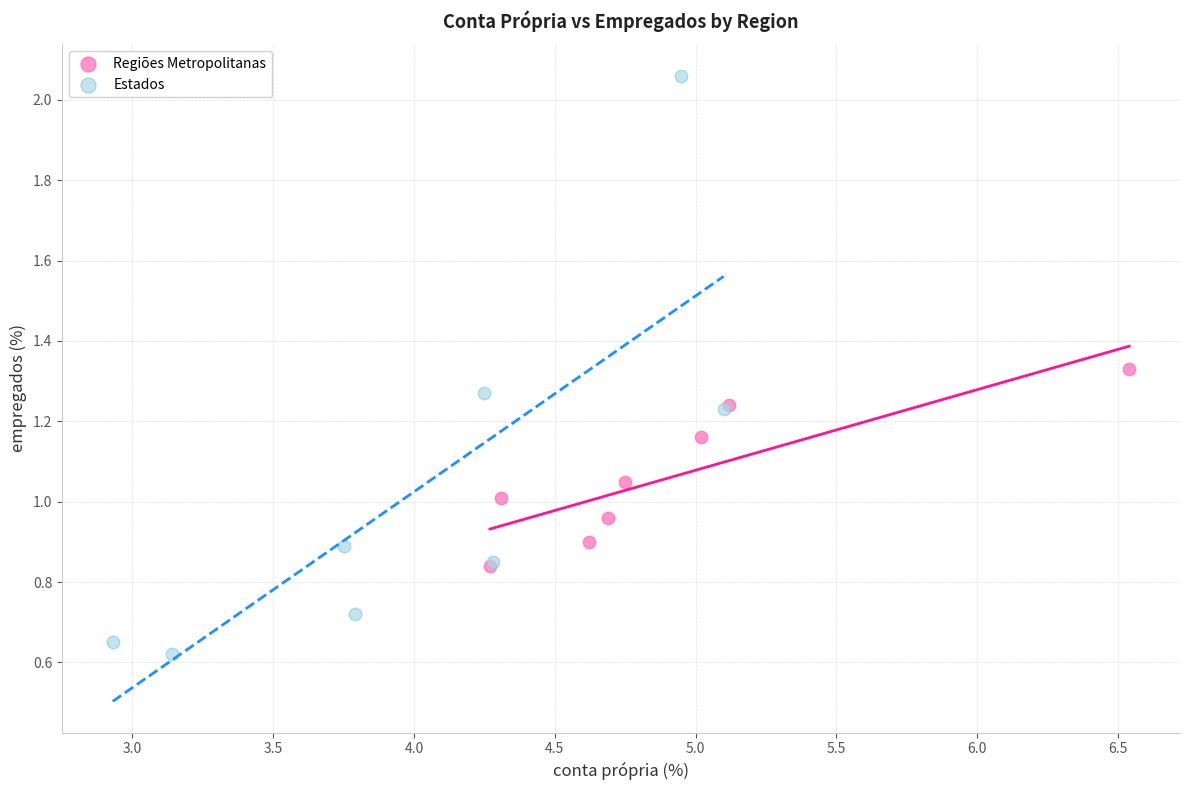

Which series contains the highest Y value?

Estados